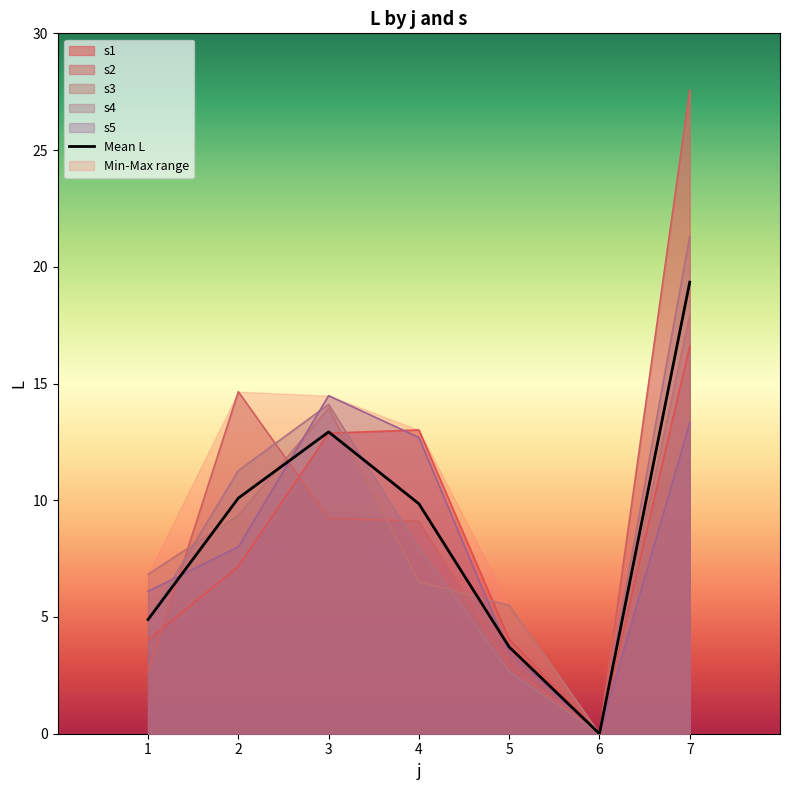

Where is the data nearest to the value 9?

4